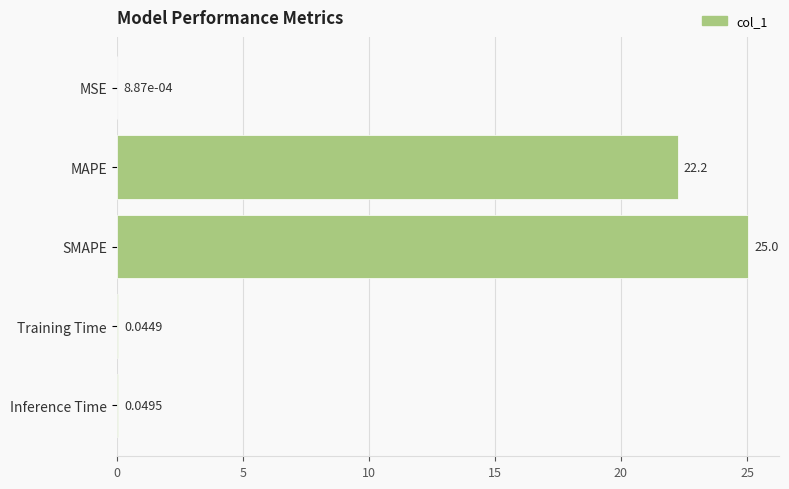

Where is the data nearest to the value 12?

MAPE